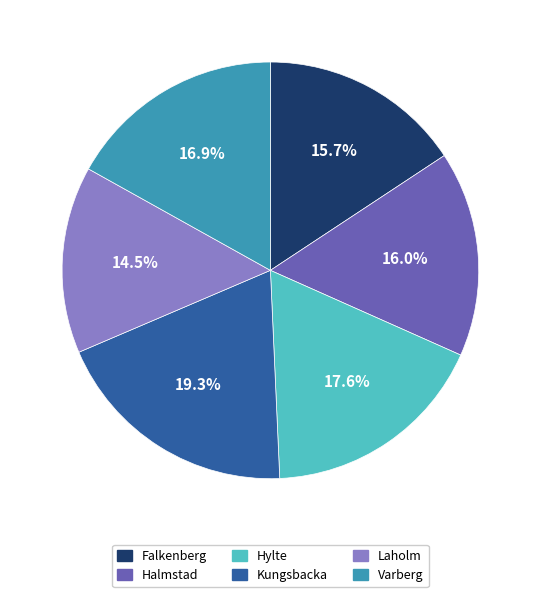

Which category has the biggest portion of the pie?

Kungsbacka